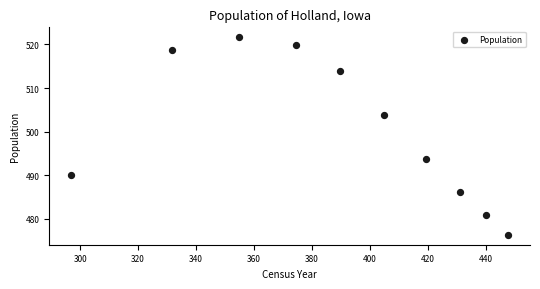

What Y value in the scatter plot is closest to 498?

493.7